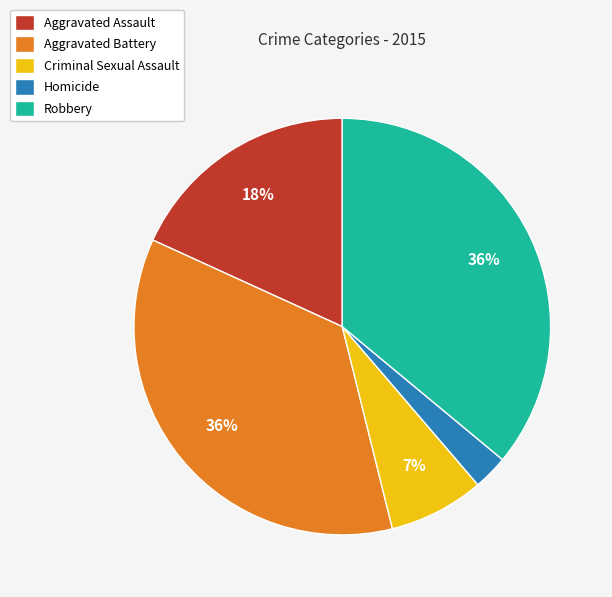

To the nearest percent, what is the difference between the largest and smallest slice percentages?

33%